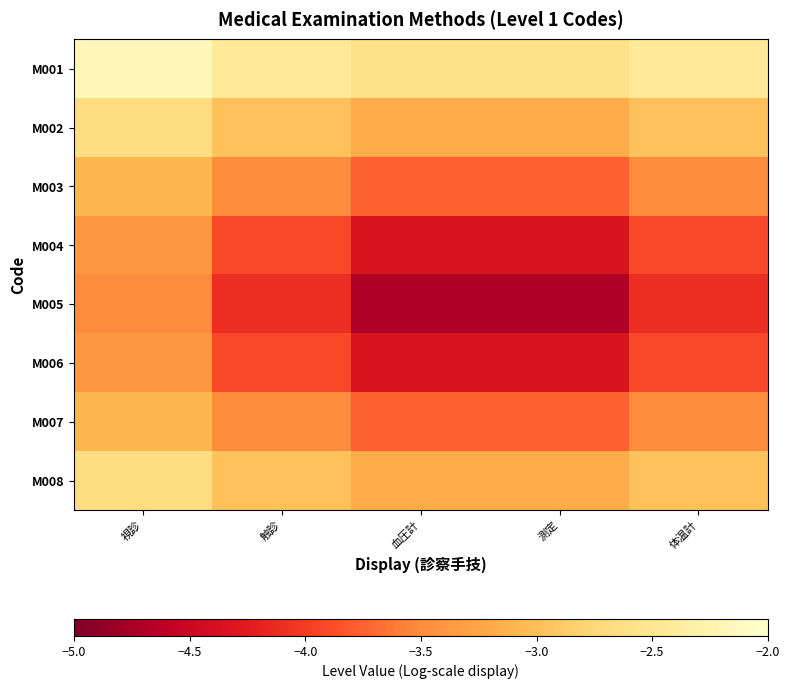

Rank the series at 血圧計 from lowest to highest value.

M005, M004, M006, M003, M007, M002, M008, M001